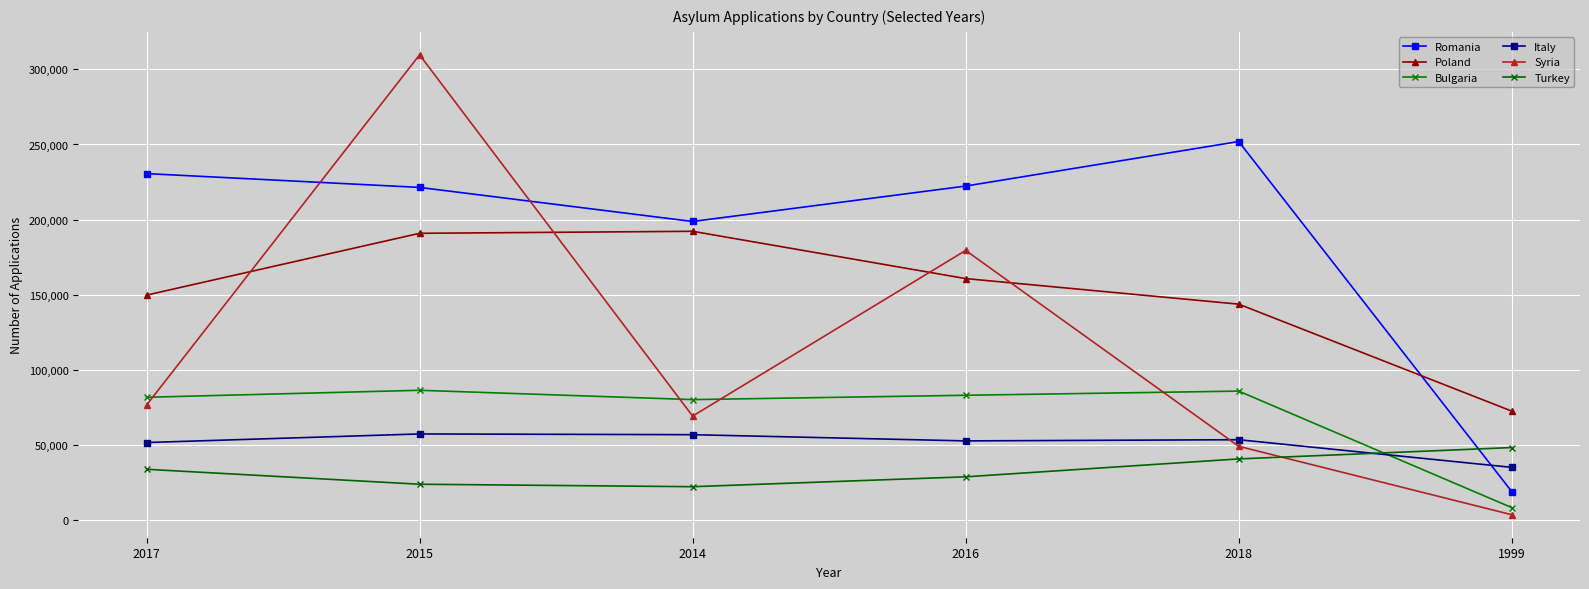

Where is Syria nearest to the value 156541?

2016